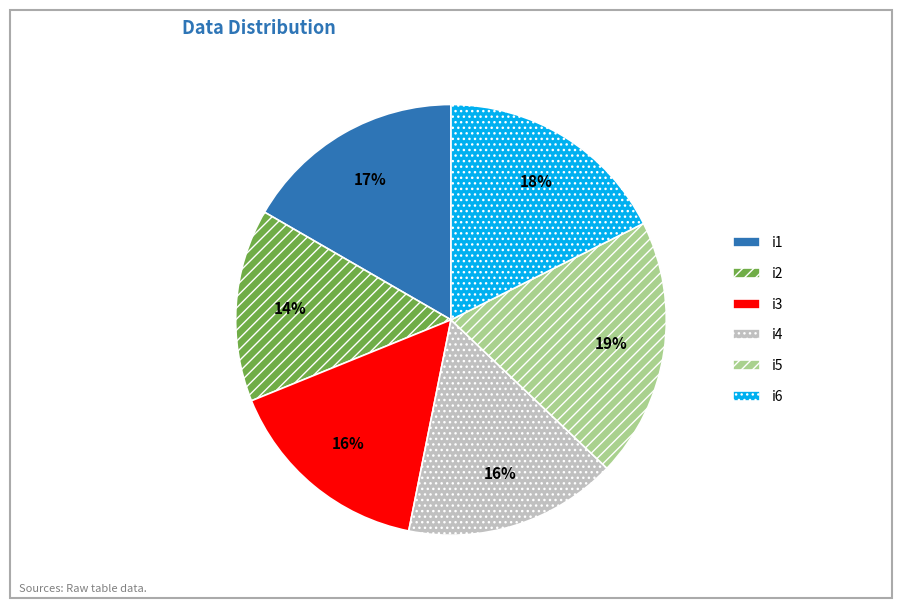

Does any single category account for the majority?

No